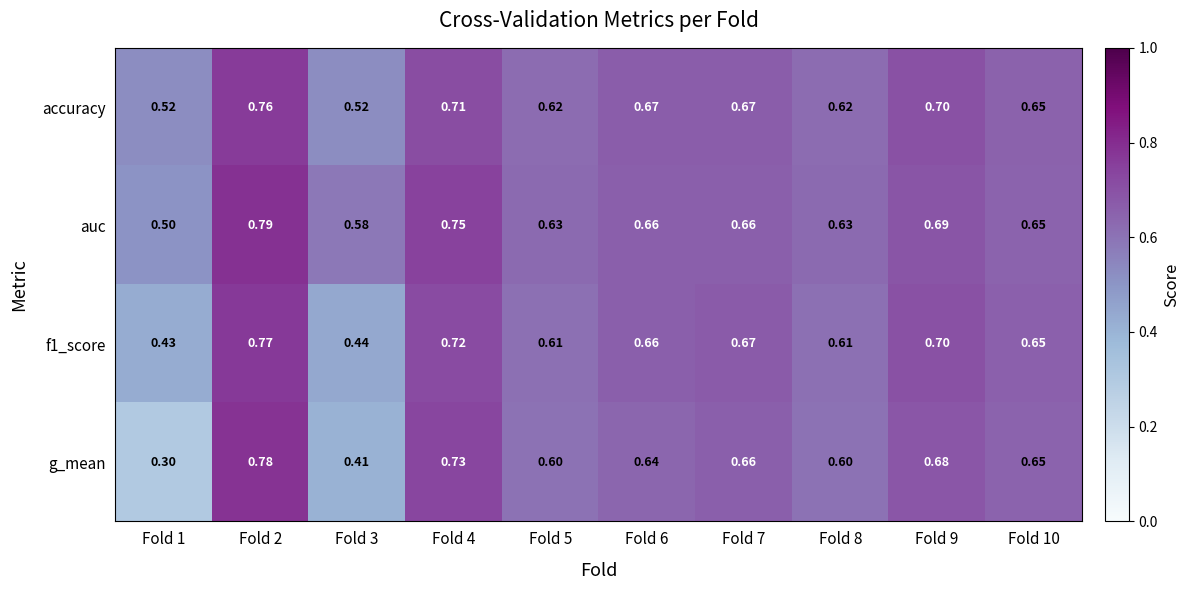

Which series changed the most between Fold 2 and Fold 5?

g_mean